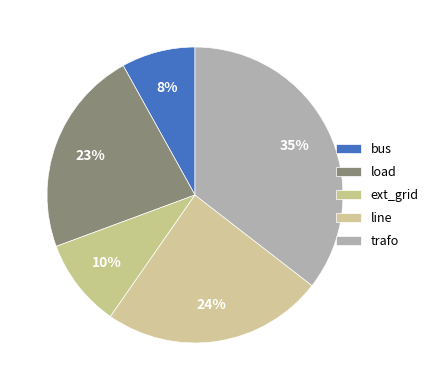

Rank the categories by value from highest to lowest.

trafo, line, load, ext_grid, bus